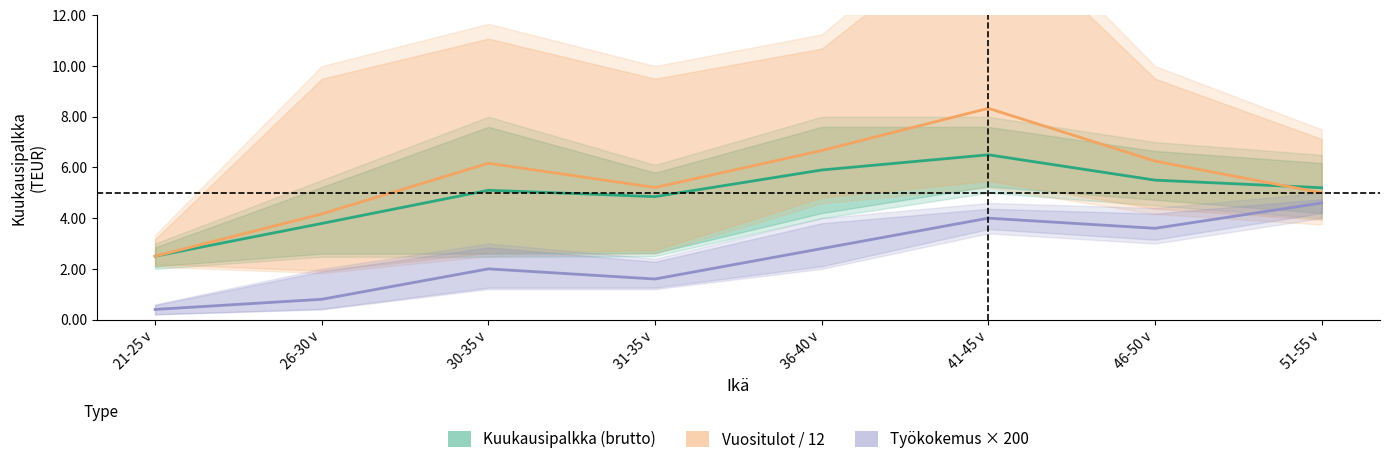

List the series in order of their peak value, highest first.

Vuositulot / 12, Kuukausipalkka (brutto), Työkokemus × 200